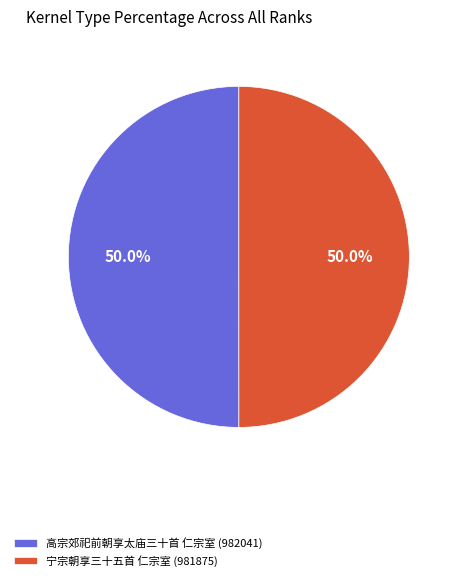

Approximately how many times larger is the value at 高宗郊祀前朝享太庙三十首 仁宗室 (982041) compared to 宁宗朝享三十五首 仁宗室 (981875)?

1.0